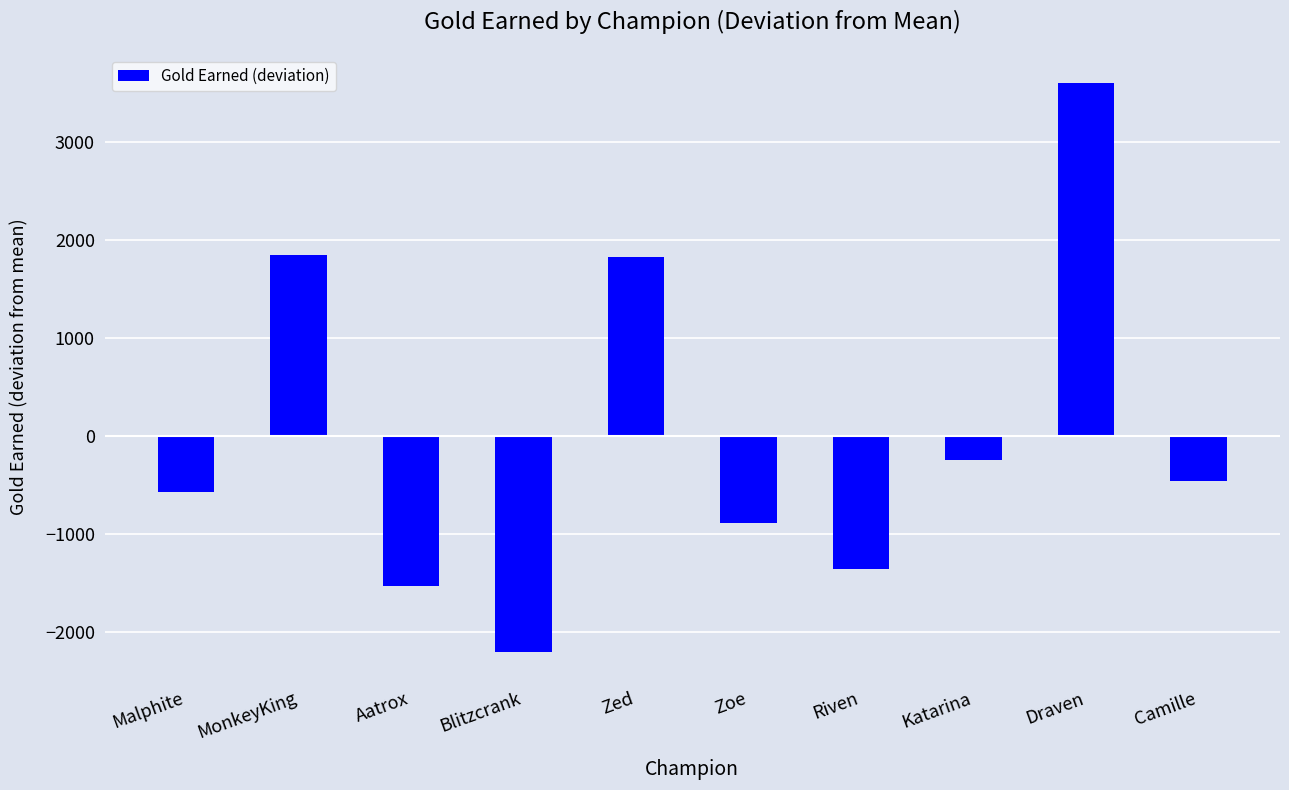

What is the maximum value shown in the chart?

3602.4